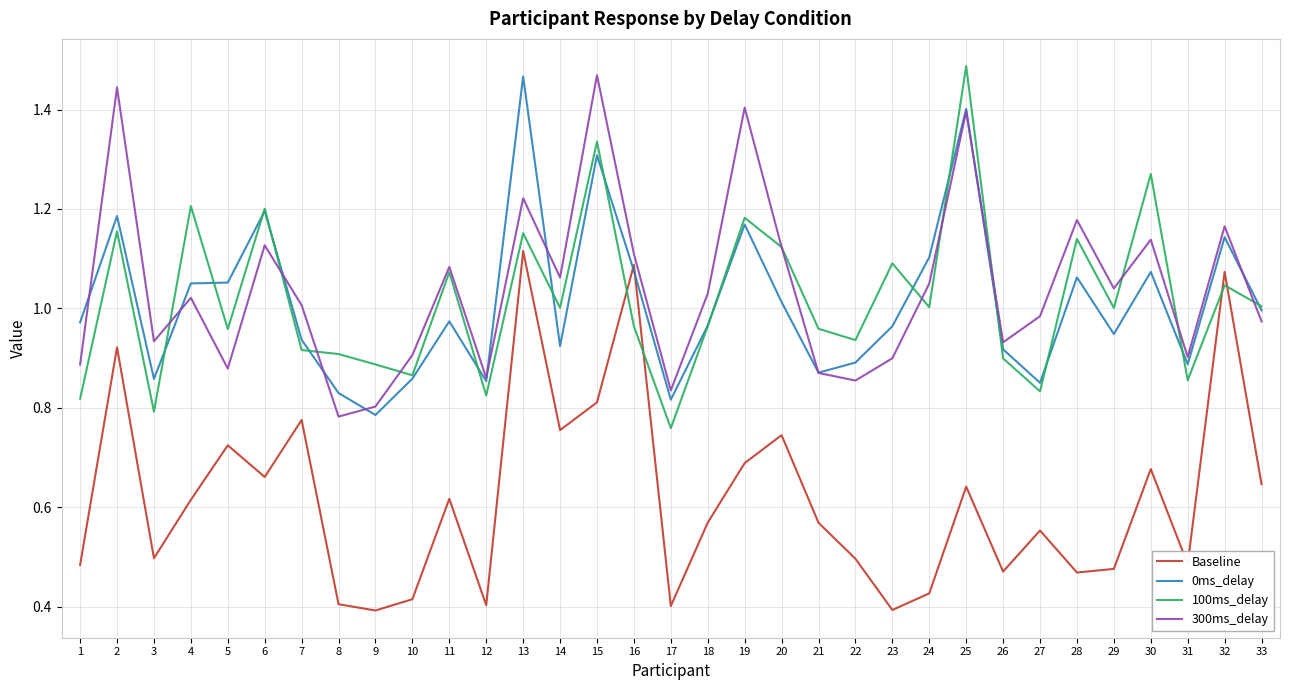

True or false: 100ms_delay has a value of 1.7 at 13.

False